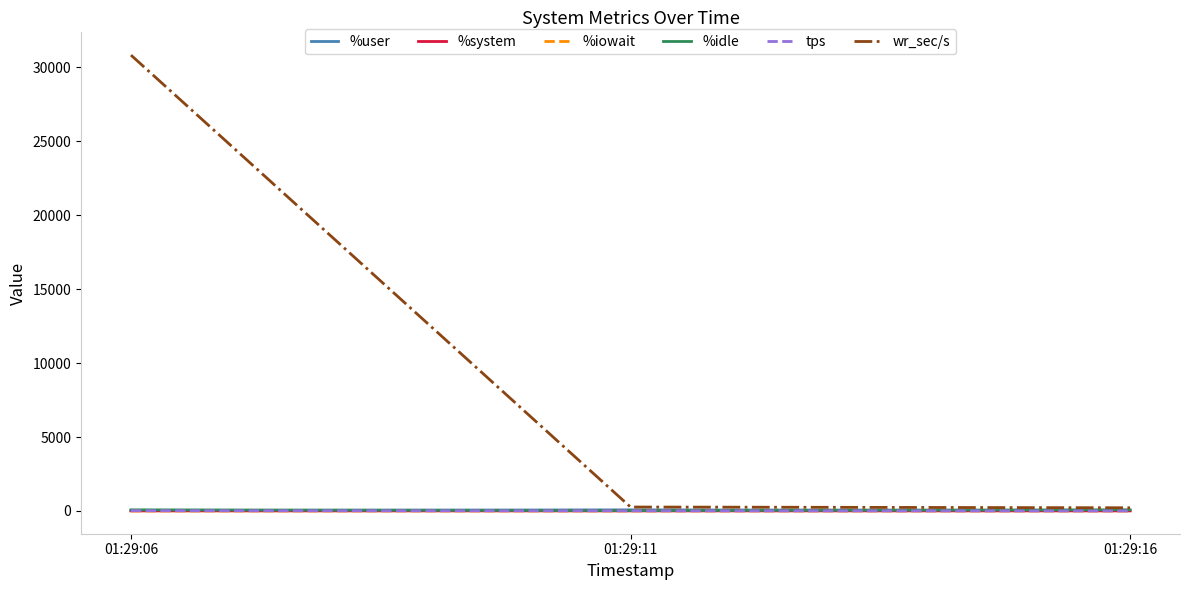

Which series has the largest total across all categories?

wr_sec/s